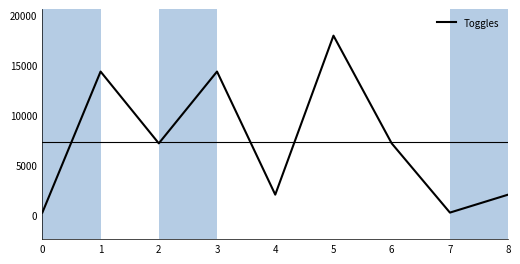

What is the change in value from 3 to 8?

-12288